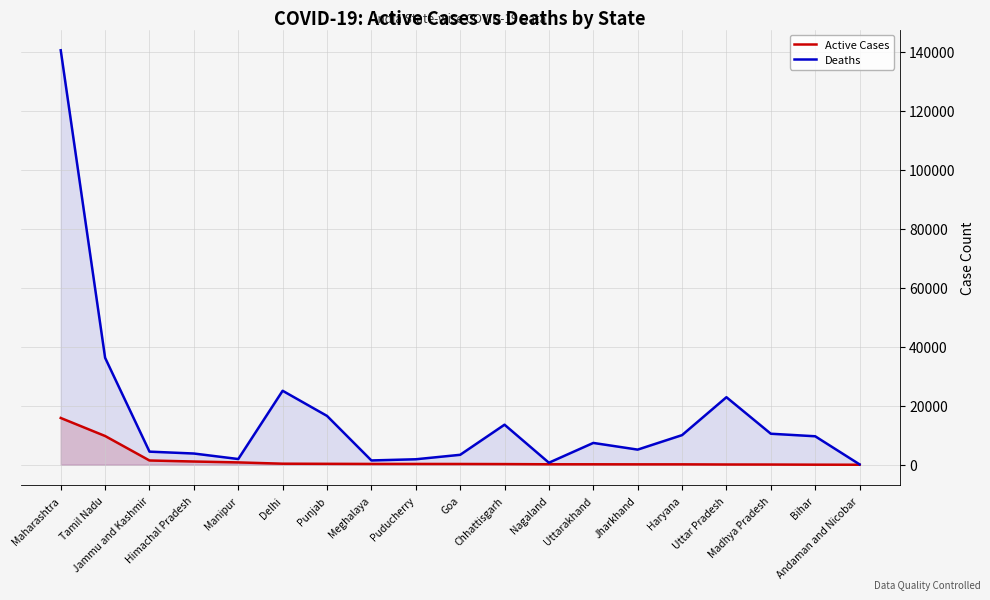

What is the average value of the Deaths series?

16605